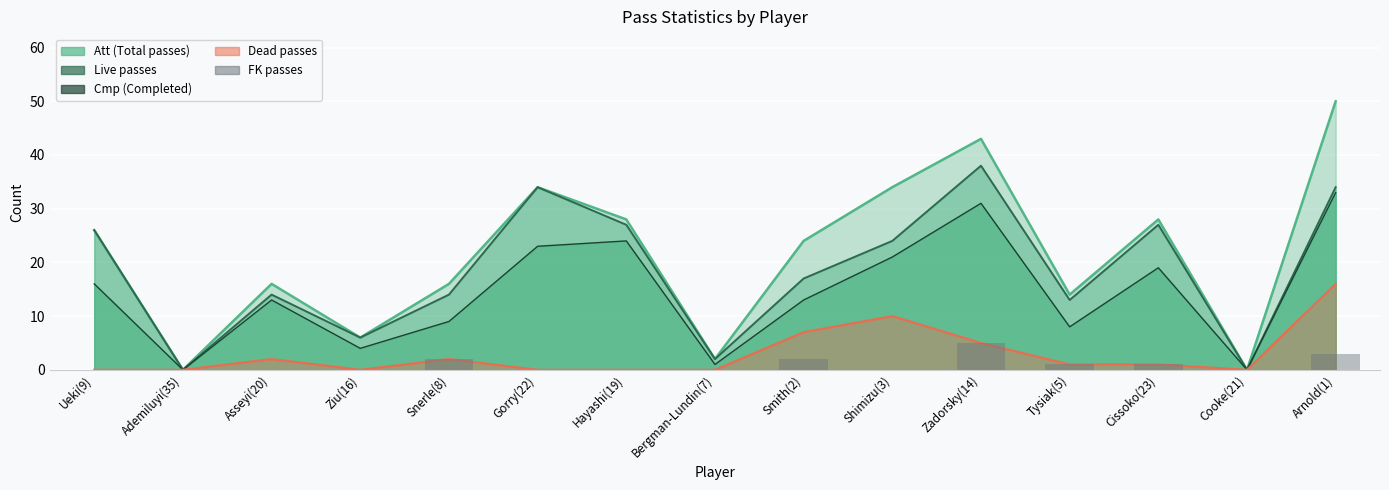

The value at Ueki(9) is 3. True or false?

False